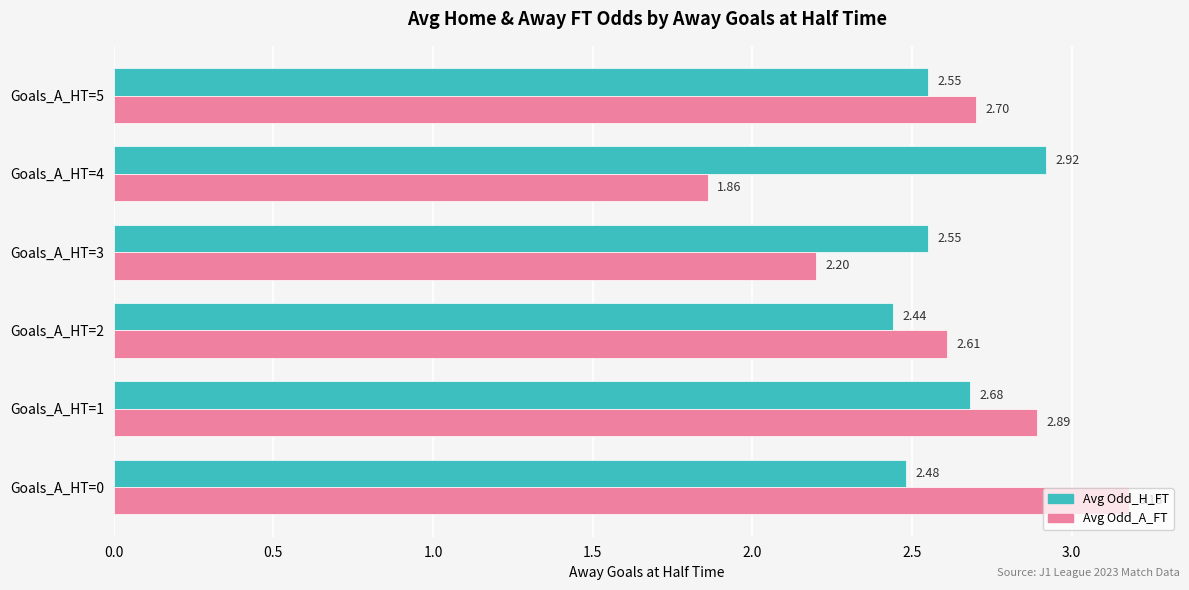

Between Goals_A_HT=1 and Goals_A_HT=4, which series saw the biggest shift?

Avg Odd_A_FT